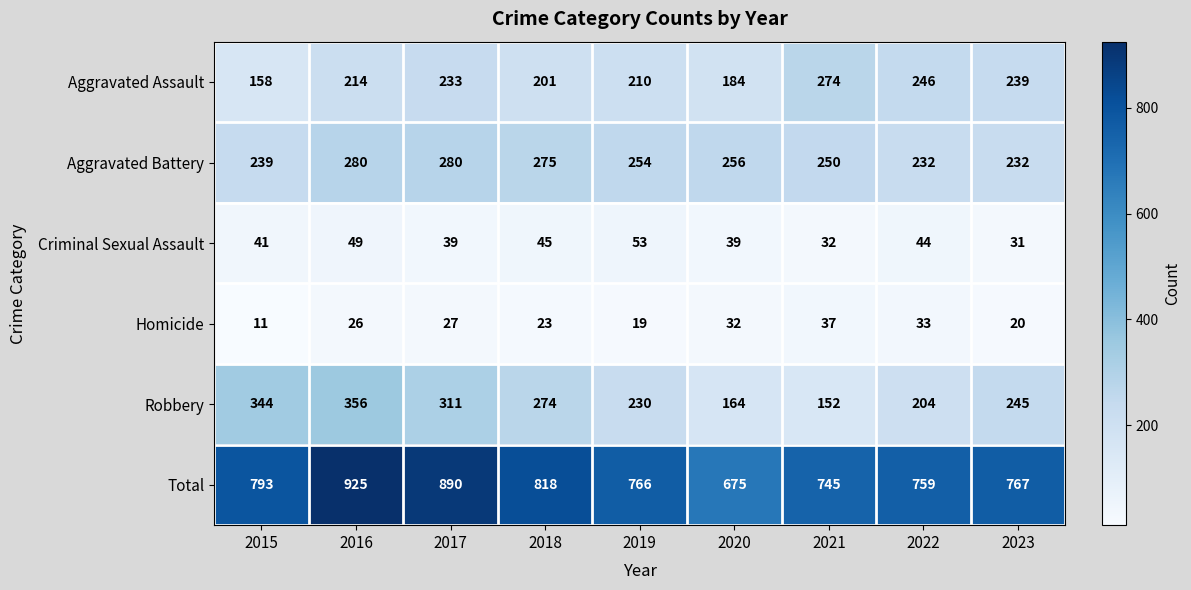

List the series in order of their peak value, highest first.

Total, Robbery, Aggravated Battery, Aggravated Assault, Criminal Sexual Assault, Homicide